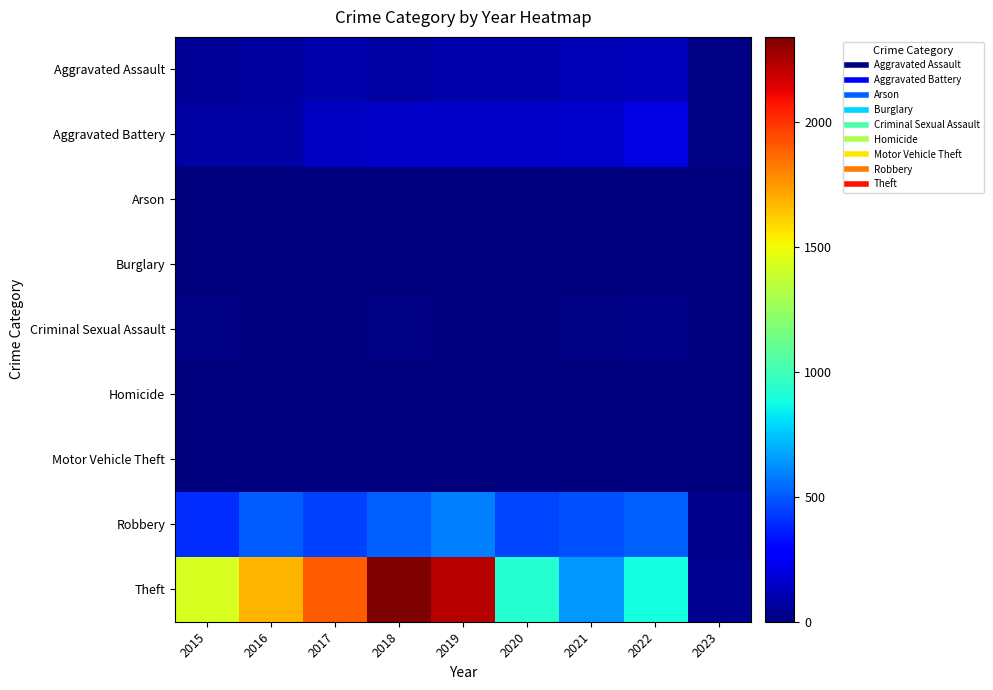

At how many categories does at least one series exceed 1859?

3